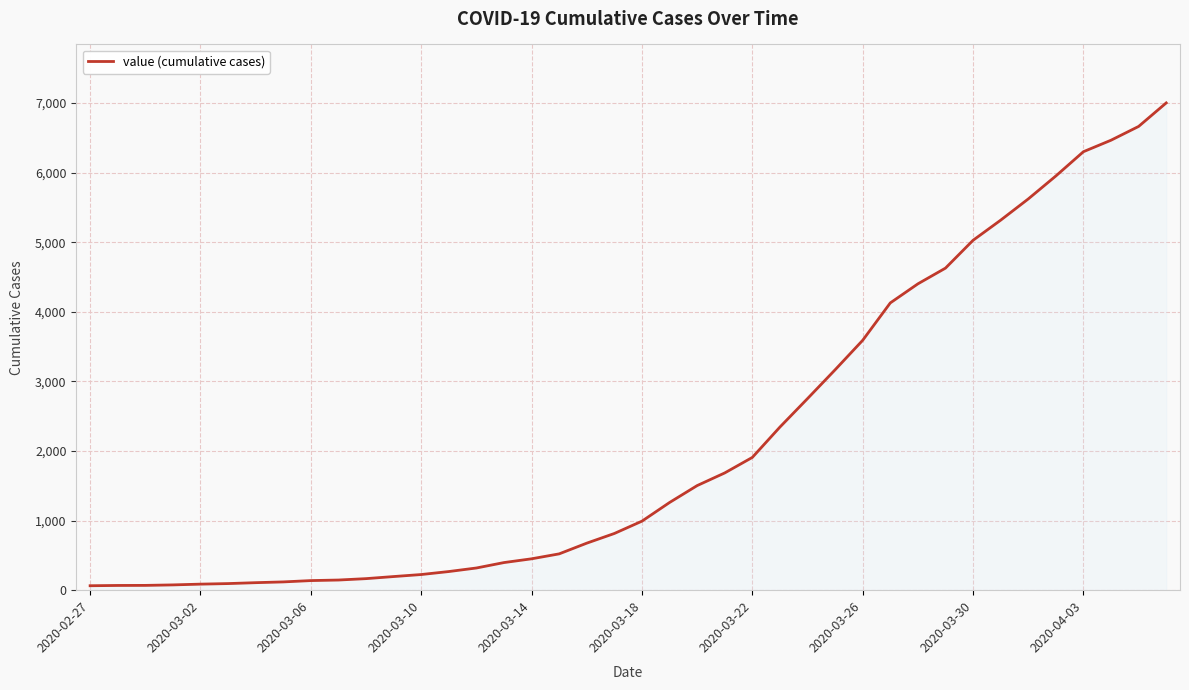

How many values are below 992?

20